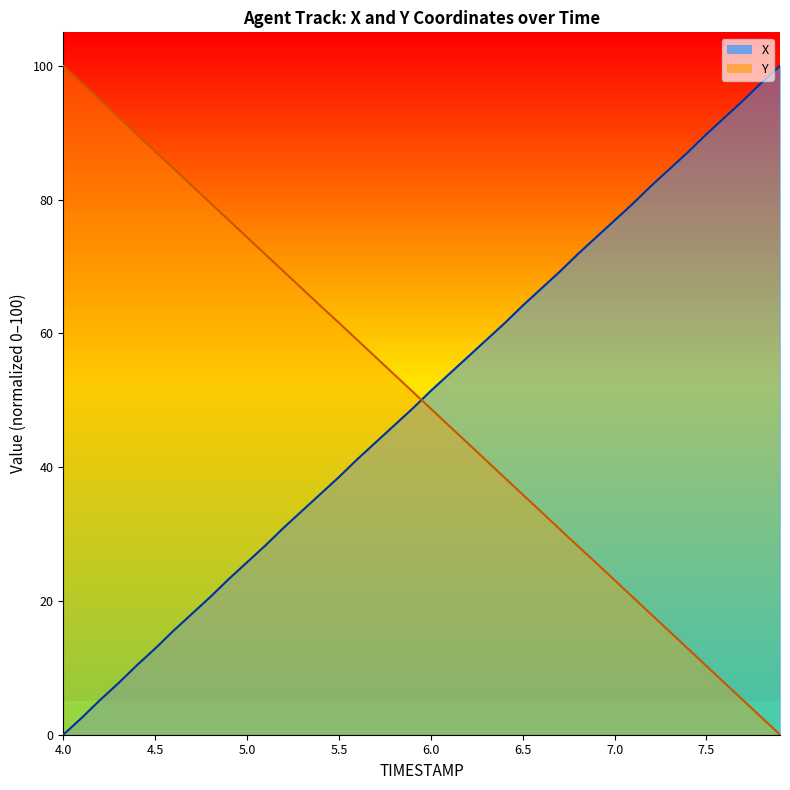

Between which two adjacent categories do Y and X first intersect?

5.9 and 6.0